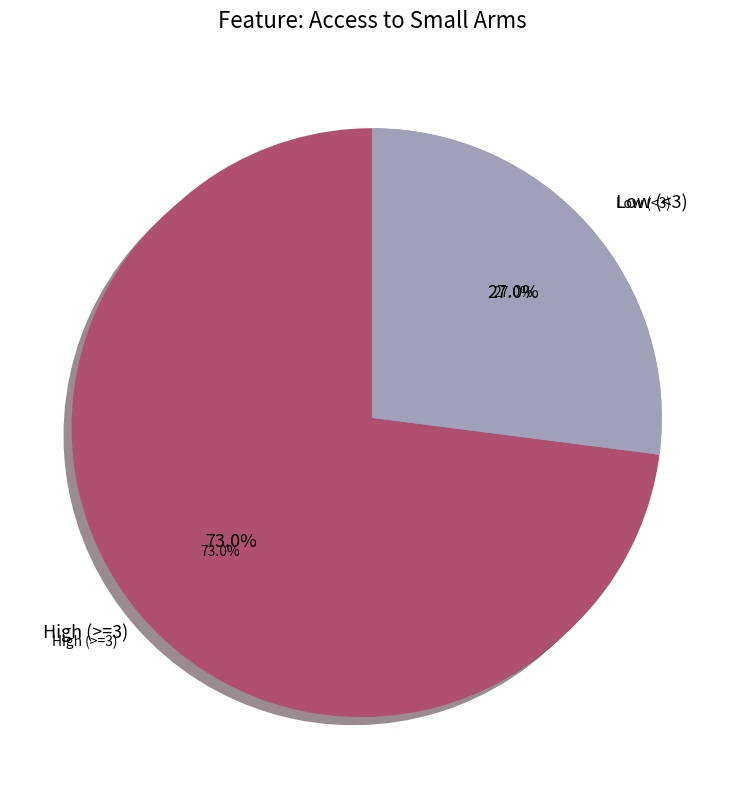

Does any single category account for the majority?

No